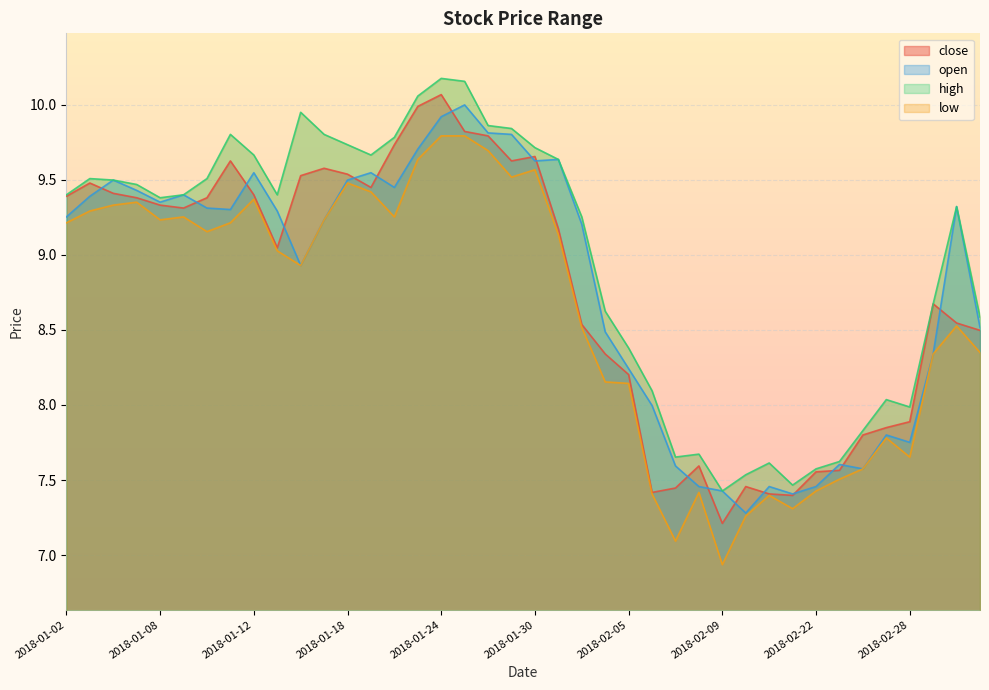

Which label corresponds to the smallest value in the chart?

2018-02-09